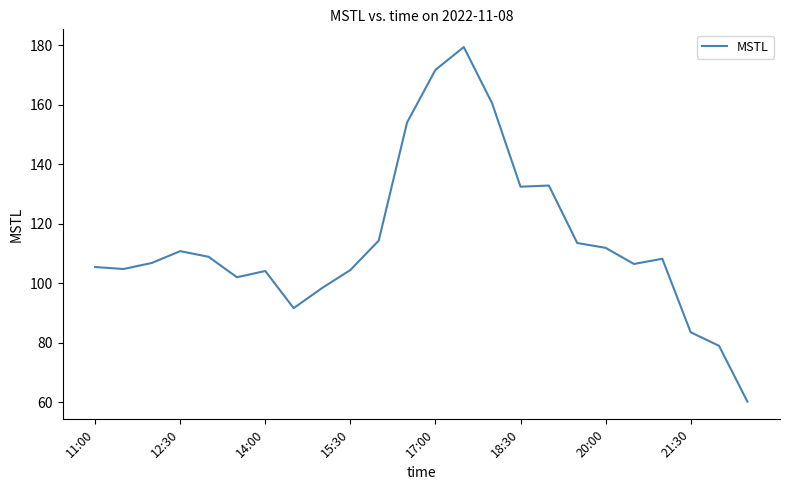

True or false: there are more than 2 points higher than both neighbors.

True